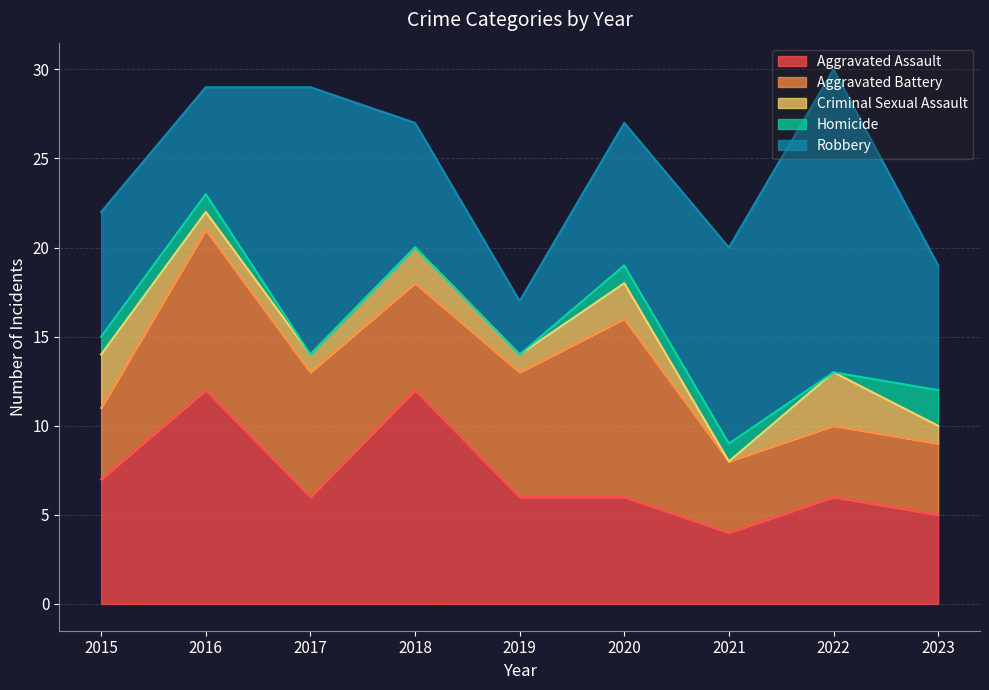

True or false: Robbery has a value of 6 at 2016.

True